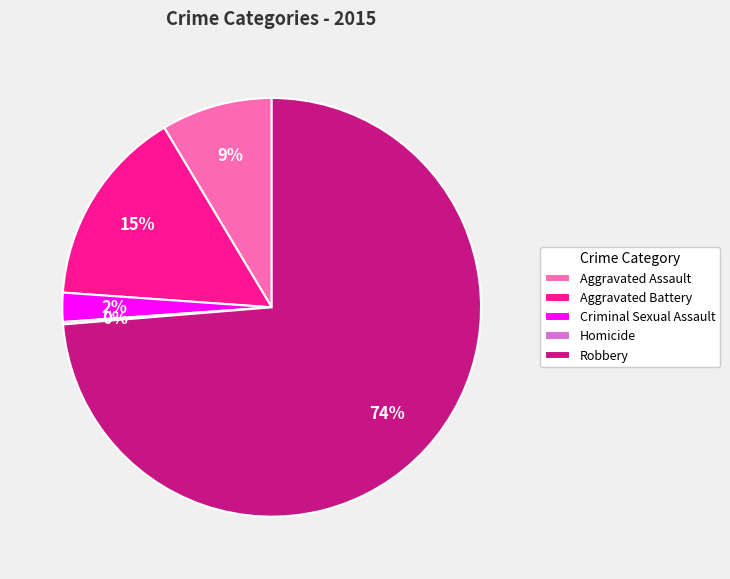

Which slice represents more than half of the pie?

Robbery